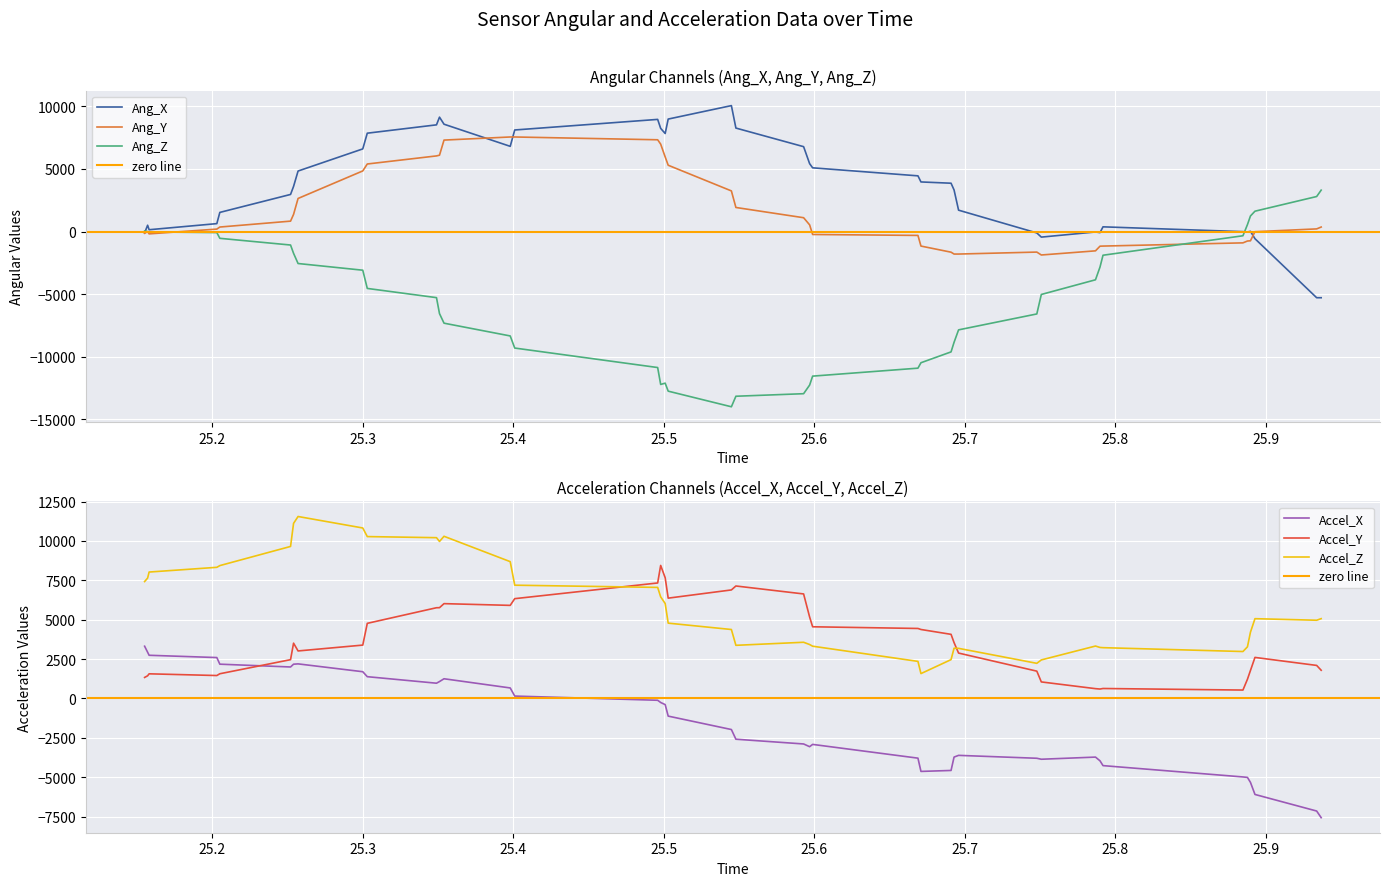

Reading left to right, what are all the values shown in this chart?

Ang_X: -106	509	150	637	1533	2967	3608	4837	6604	7859	8525	9139	8576	6809	8115	8960	8243	7833	8986	10061	8268	6783	5426	5093	4453	3966	3864	3326	1712	-106	-439	-29	-80	381	-3	-29	22	-567	-5279	-5279
Ang_Y: -131	-7	-180	200	365	836	1374	2647	4845	5399	6044	6102	7308	7556	7556	7333	6986	5961	5300	3250	1927	1109	539	-230	-304	-1155	-1643	-1792	-1792	-1635	-1867	-1536	-1164	-1155	-899	-751	-734	-7	216	365
Ang_Z: 50	0	-26	-77	-536	-1071	-1734	-2548	-3082	-4537	-5273	-6550	-7312	-8331	-9298	-10854	-12204	-12102	-12740	-13987	-13146	-12943	-12255	-11540	-10904	-10471	-9605	-8841	-7846	-6575	-5019	-3847	-2830	-1886	-332	560	1248	1630	2802	3311
Accel_X: 3318	2936	2743	2598	2178	2000	2177	2197	1699	1384	970	1075	1252	669	153	-113	-254	-389	-1119	-1971	-2586	-2887	-3060	-2915	-3788	-4630	-4569	-3720	-3611	-3795	-3857	-3721	-3957	-4262	-4981	-5010	-5326	-6093	-7145	-7566
Accel_Y: 1336	1441	1566	1457	1570	2464	3512	3018	3389	4770	5761	5765	6021	5911	6337	7333	8446	7663	6370	6891	7142	6637	5173	4552	4445	4380	4072	3547	2883	1736	1051	624	600	634	535	1221	1778	2607	2099	1792
Accel_Z: 7423	7644	8027	8327	8436	9652	11116	11553	10824	10278	10209	9968	10297	8687	7192	7052	6452	6028	4783	4379	3375	3569	3425	3319	2355	1580	2467	3190	3183	2232	2448	3329	3240	3226	2981	3280	4210	5066	4968	5067